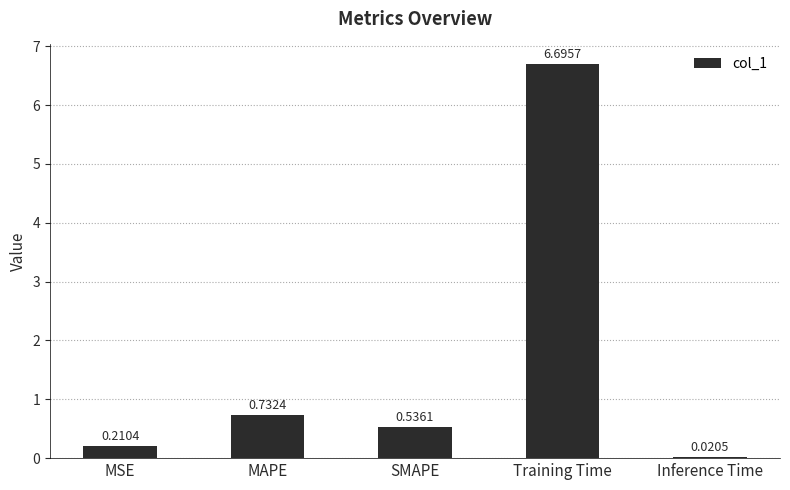

What is the sum of all values?

8.2